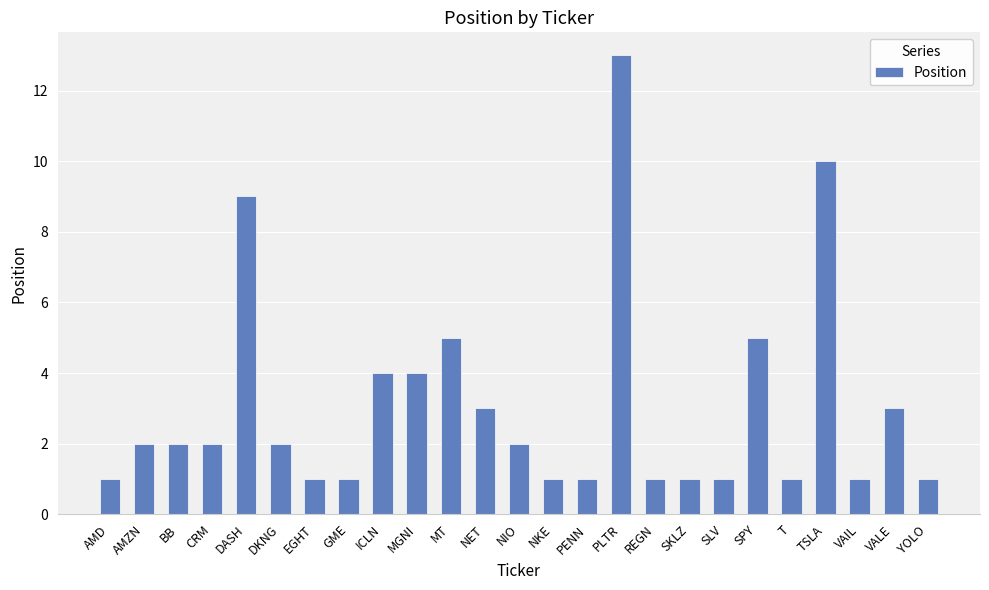

Between EGHT and CRM, which is larger?

CRM